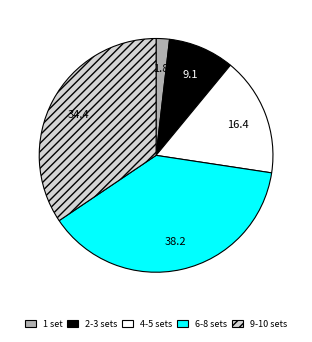

True or false: 1 set accounts for 2% of the total.

True